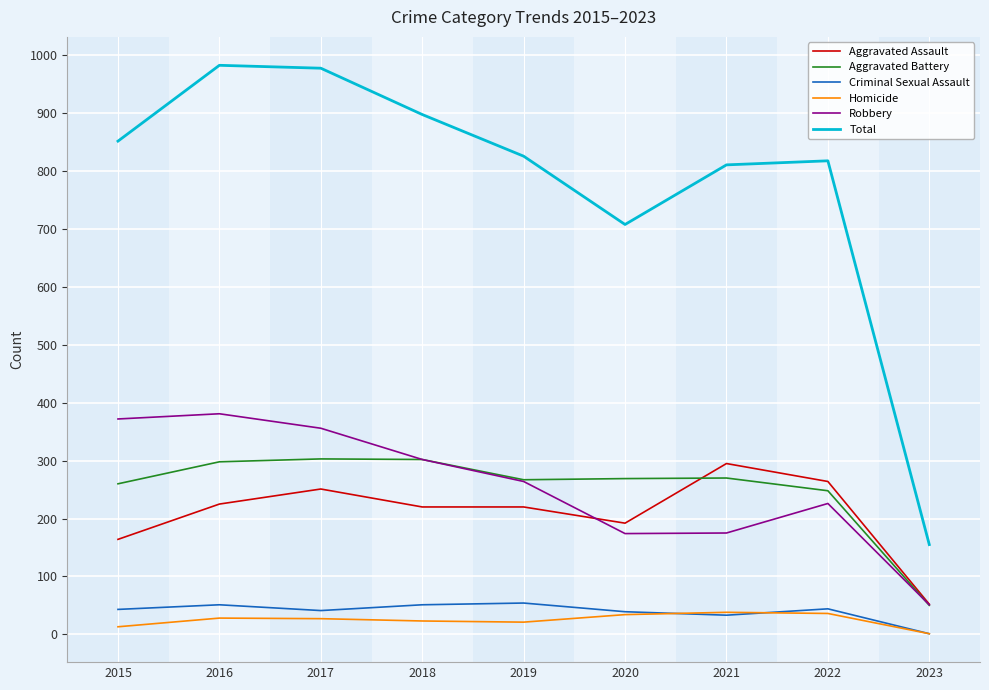

Which series has the largest range (max minus min)?

Total